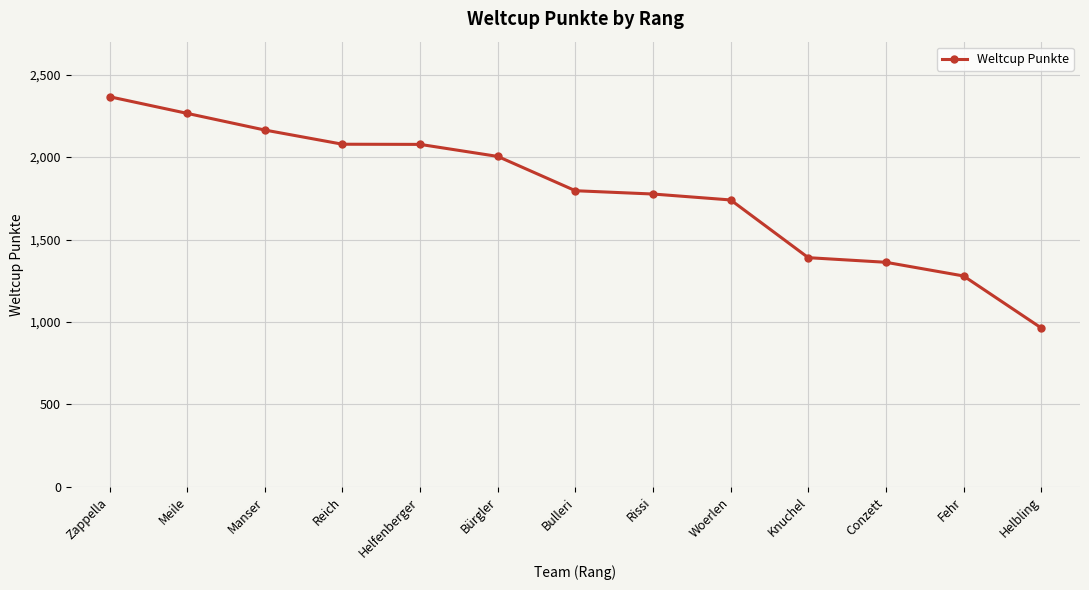

At which label is the value closest to 1665?

Woerlen